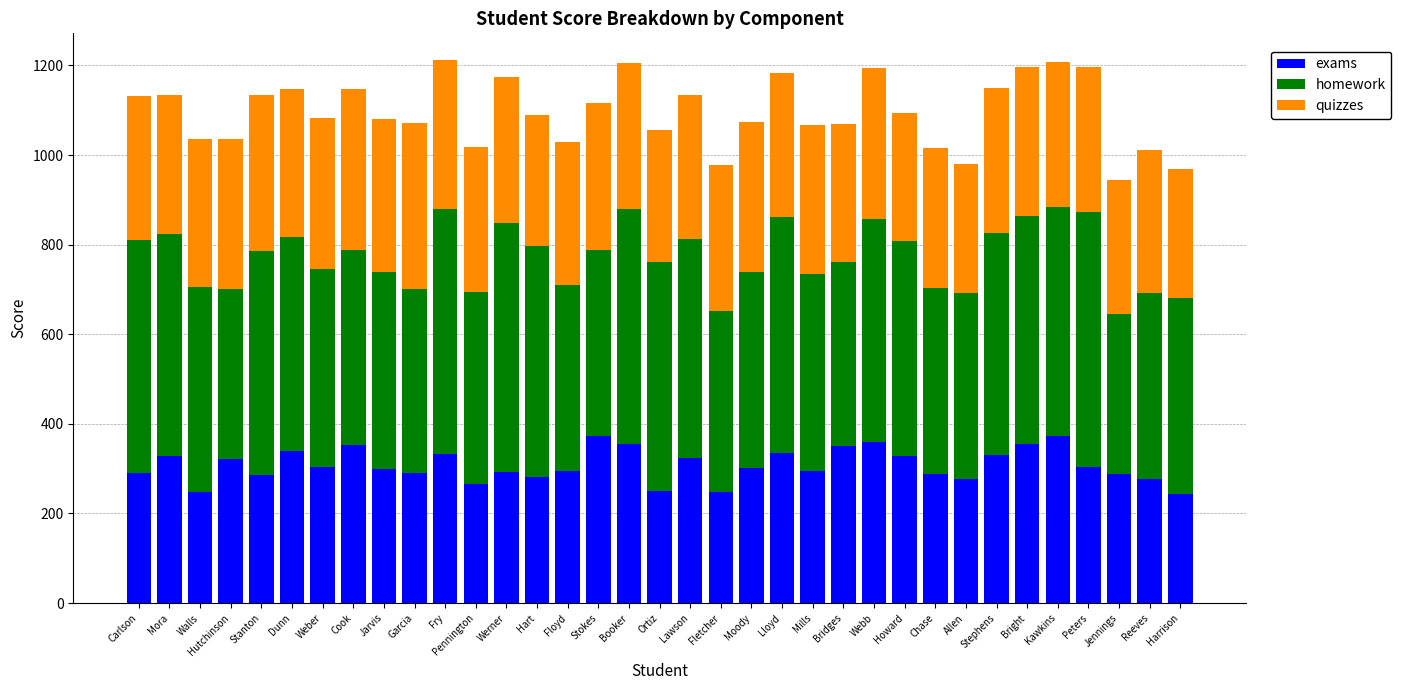

What is the total value across all series at Lawson?

1135